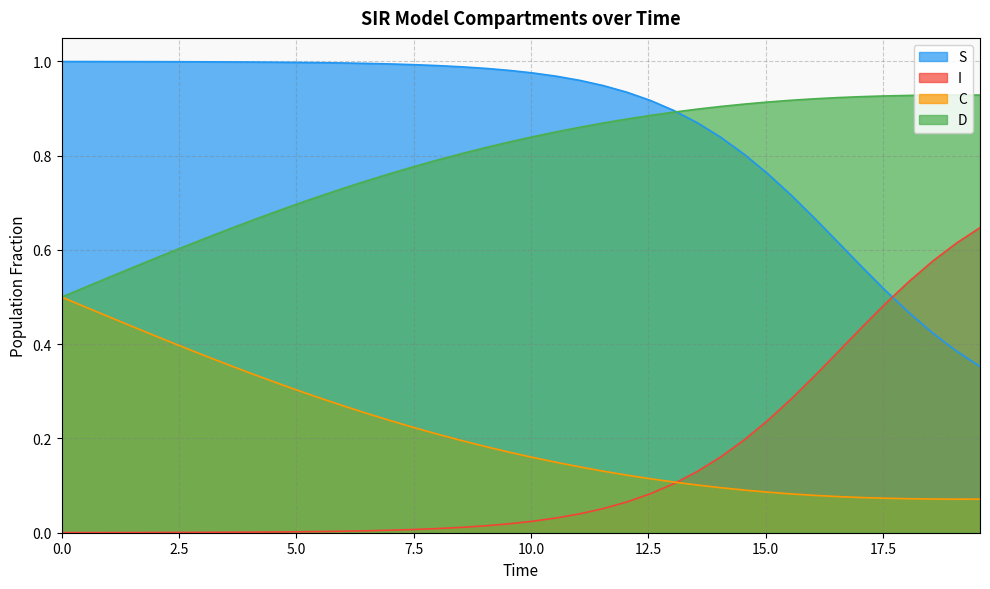

List the series in order of their peak value, highest first.

S, D, I, C